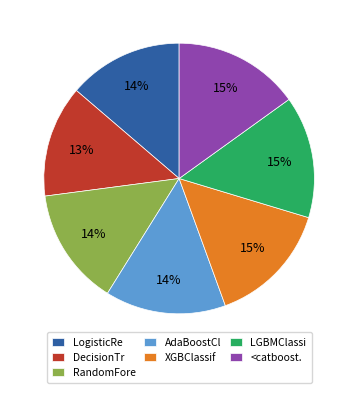

Is it true that RandomFore is 14% of the pie?

True